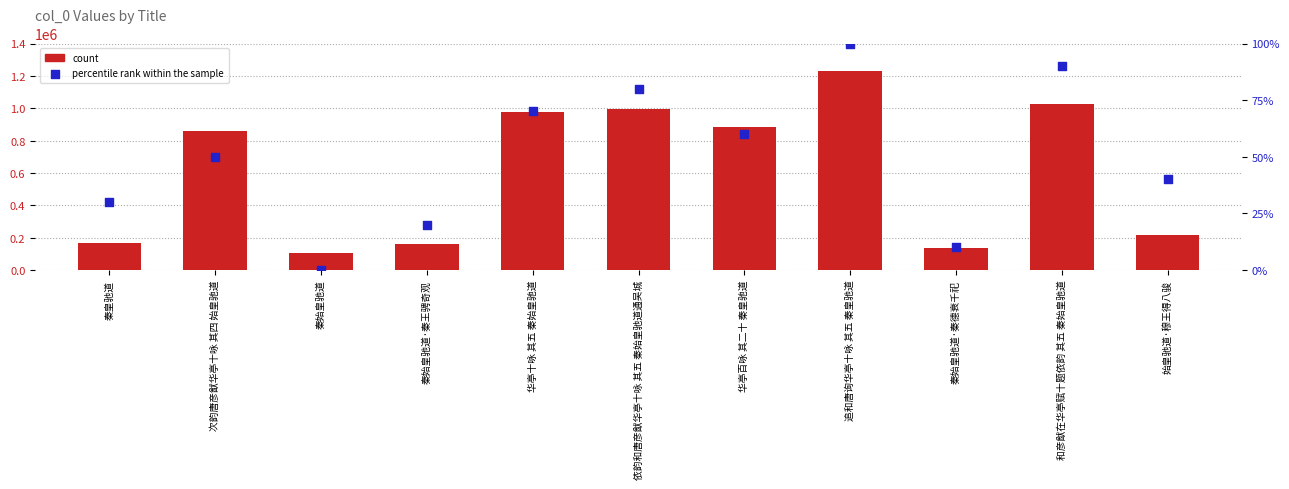

Which series contains the lowest Y value?

percentile rank within the sample